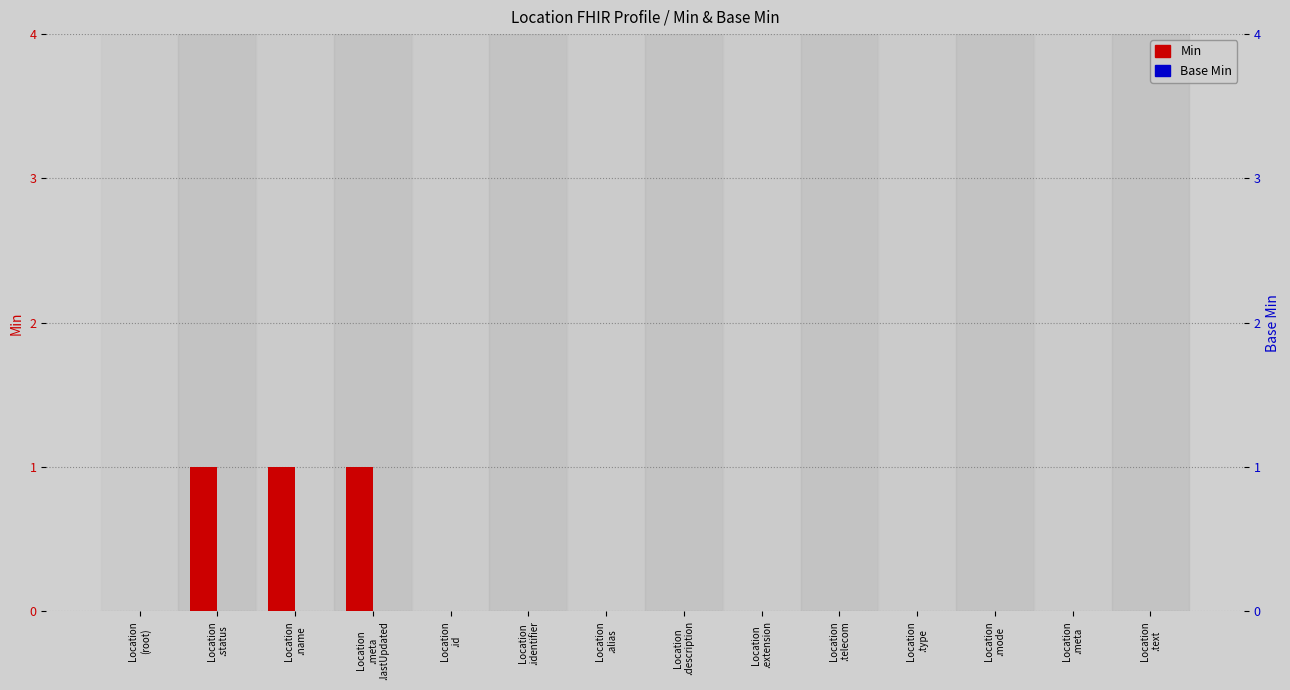

What is the label of the 13th bar from the right?

Location
.status